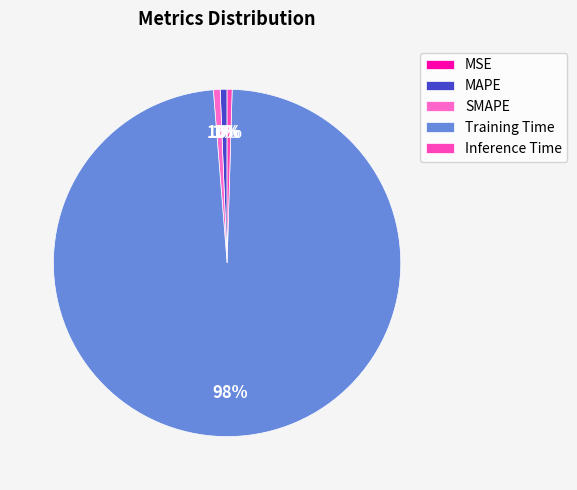

What percentage do Inference Time and MSE together represent?

0.5%